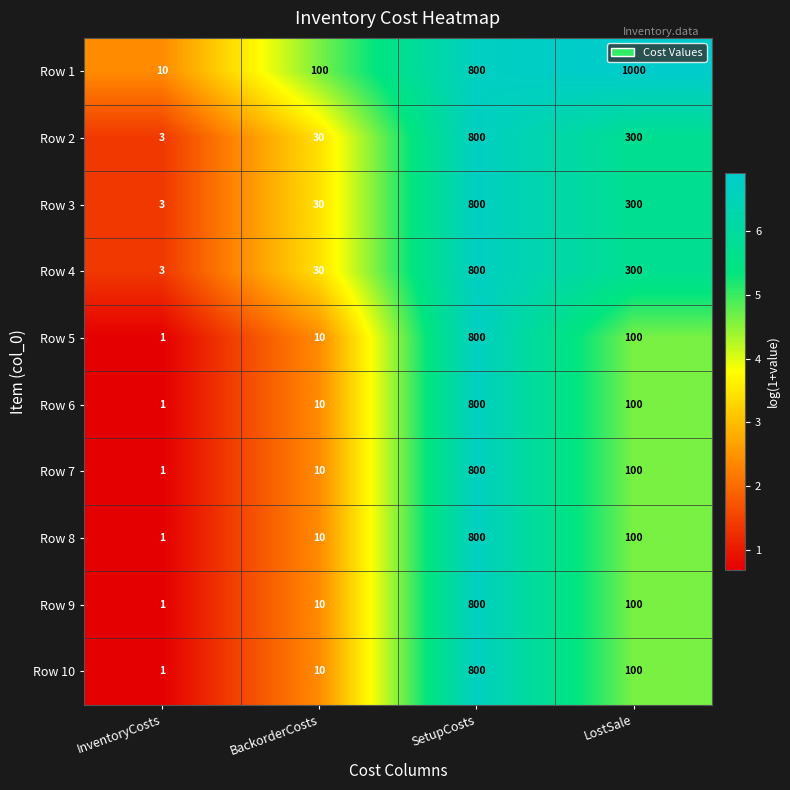

At which label does Row 9 first exceed 100?

SetupCosts